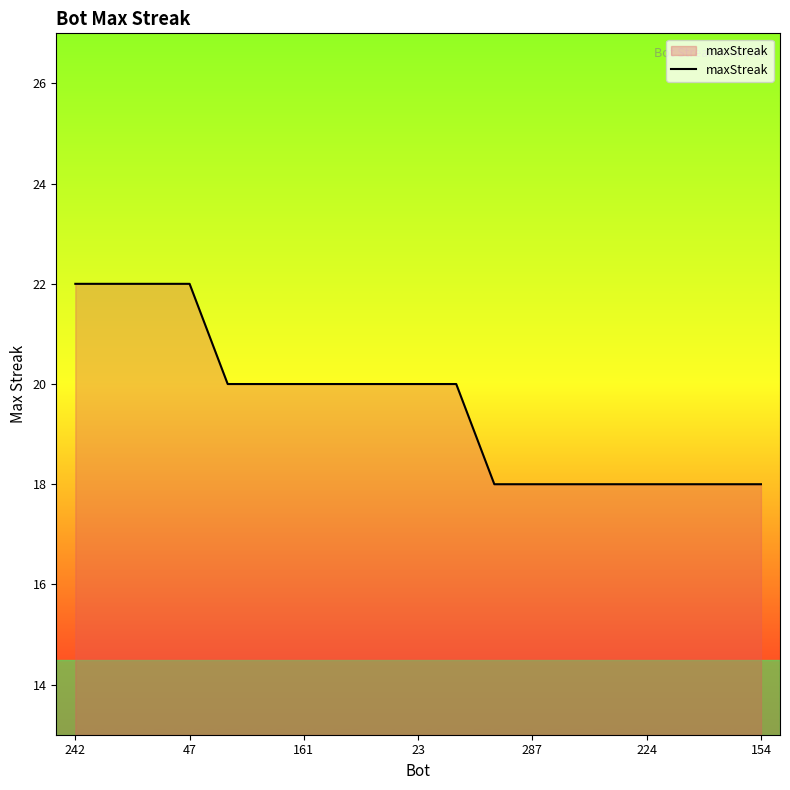

Count the values in the range 18 to 20.

15